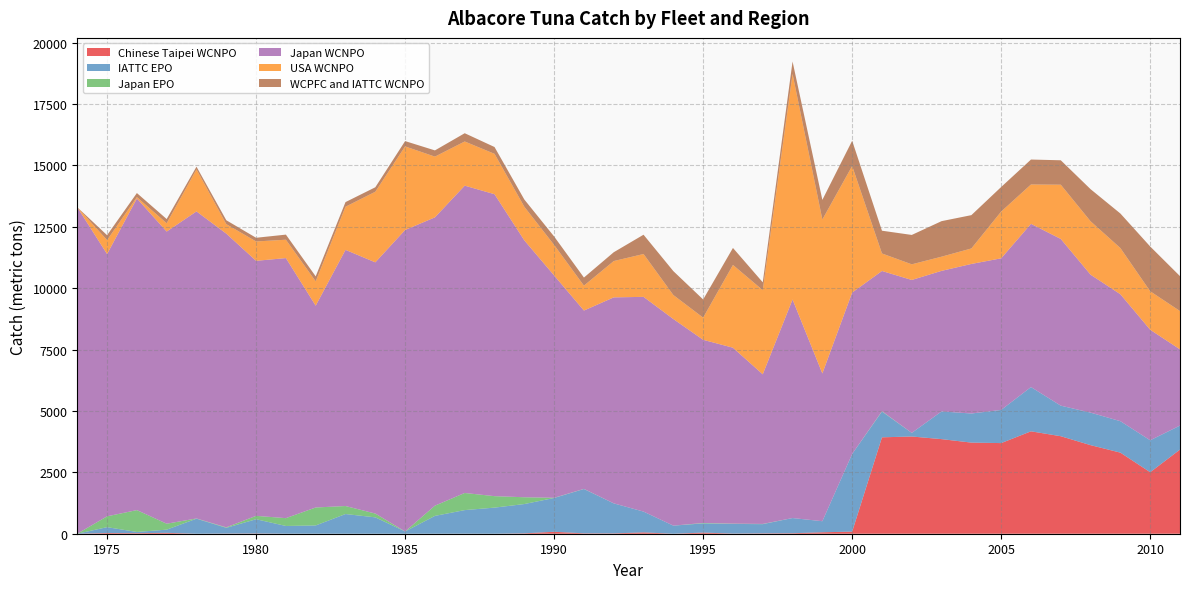

Reading left to right, what are all the values shown in this chart?

Chinese Taipei WCNPO: 1974=0.0	1975=29.0	1976=23.0	1977=36.0	1978=0.0	1979=6.9	1980=10.0	1981=1.4	1982=1.0	1983=0.0	1984=0.0	1985=0.0	1986=0.0	1987=2.0	1988=0.0	1989=15.9	1990=79.1	1991=16.0	1992=14.0	1993=54.0	1994=0.0	1995=45.9	1996=6.4	1997=15.0	1998=20.0	1999=59.2	2000=85.9	2001=3926.1	2002=3959.0	2003=3852.1	2004=3710.6	2005=3690.9	2006=4170.3	2007=3970.9	2008=3607.0	2009=3302.4	2010=2504.3	2011=3427.3
IATTC EPO: 1974=0.0	1975=238.4	1976=48.8	1977=130.0	1978=612.4	1979=233.2	1980=580.0	1981=314.4	1982=336.0	1983=802.0	1984=666.8	1985=92.0	1986=726.4	1987=960.0	1988=1063.0	1989=1192.8	1990=1377.0	1991=1804.9	1992=1221.8	1993=847.0	1994=329.4	1995=374.8	1996=392.5	1997=374.9	1998=618.6	1999=450.3	2000=3164.0	2001=1048.9	2002=147.2	2003=1128.2	2004=1184.9	2005=1351.3	2006=1802.1	2007=1244.2	2008=1324.0	2009=1280.7	2010=1300.7	2011=977.4
Japan EPO: 1974=0.0	1975=441.2	1976=890.0	1977=241.8	1978=9.5	1979=20.4	1980=138.1	1981=318.6	1982=731.7	1983=326.0	1984=154.3	1985=0.8	1986=416.1	1987=697.3	1988=466.8	1989=276.6	1990=7.4	1991=4.9	1992=0.8	1993=0.1	1994=0.0	1995=16.9	1996=11.2	1997=9.1	1998=0.0	1999=0.0	2000=0.0	2001=14.9	2002=0.2	2003=0.1	2004=0.0	2005=0.0	2006=0.0	2007=0.0	2008=0.0	2009=0.0	2010=0.0	2011=0.0
Japan WCNPO: 1974=13295.2	1975=10678.8	1976=12690.2	1977=11897.4	1978=12503.7	1979=11960.5	1980=10385.4	1981=10590.1	1982=8218.2	1983=10431.4	1984=10229.9	1985=12276.9	1986=11741.1	1987=12515.1	1988=12296.3	1989=10460.9	1990=9053.5	1991=7262.9	1992=8388.0	1993=8744.7	1994=8413.4	1995=7459.3	1996=7164.7	1997=6092.6	1998=8899.8	1999=6018.3	2000=6571.8	2001=5709.2	2002=6227.8	2003=5724.2	2004=6090.4	2005=6173.7	2006=6647.6	2007=6788.6	2008=5617.4	2009=5168.6	2010=4501.7	2011=3102.5
USA WCNPO: 1974=0.0	1975=570.0	1976=55.0	1977=337.0	1978=1712.0	1979=386.0	1980=788.0	1981=748.1	1982=990.6	1983=1757.0	1984=2875.0	1985=3403.0	1986=2473.0	1987=1799.0	1988=1644.0	1989=1368.0	1990=1243.0	1991=1014.0	1992=1479.0	1993=1745.0	1994=977.0	1995=903.0	1996=3370.6	1997=3427.6	1998=9186.3	1999=6267.8	2000=5152.8	2001=714.0	2002=636.4	2003=577.4	2004=630.8	2005=1903.2	2006=1602.2	2007=2209.2	2008=2174.7	2009=1881.2	2010=1567.1	2011=1560.1
WCPFC and IATTC WCNPO: 1974=0.0	1975=200.0	1976=166.4	1977=172.4	1978=109.2	1979=158.9	1980=150.6	1981=207.9	1982=203.0	1983=188.3	1984=182.6	1985=216.4	1986=253.6	1987=336.5	1988=277.9	1989=296.1	1990=344.5	1991=329.3	1992=359.4	1993=785.7	1994=974.3	1995=739.5	1996=692.5	1997=319.5	1998=505.8	1999=799.8	2000=1029.2	2001=926.8	2002=1196.7	2003=1447.5	2004=1357.1	2005=1000.9	2006=1015.7	2007=995.3	2008=1307.6	2009=1406.9	2010=1823.3	2011=1422.1